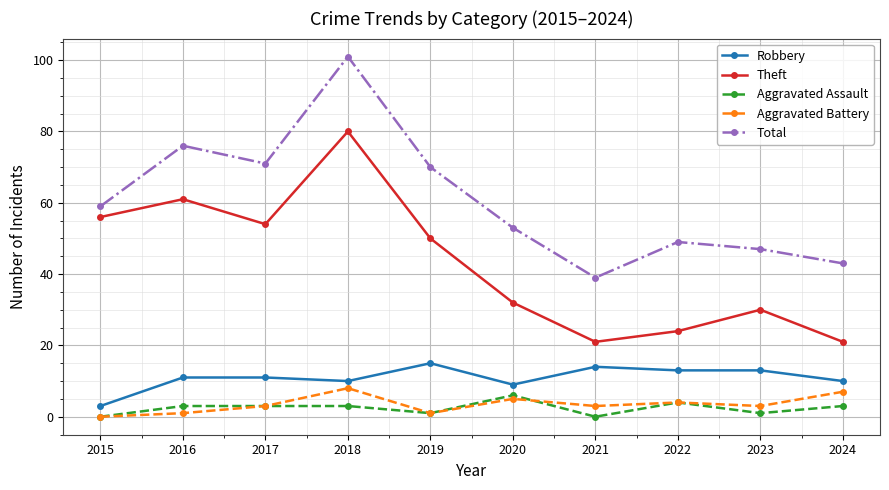

How many series are shown in this chart?

5